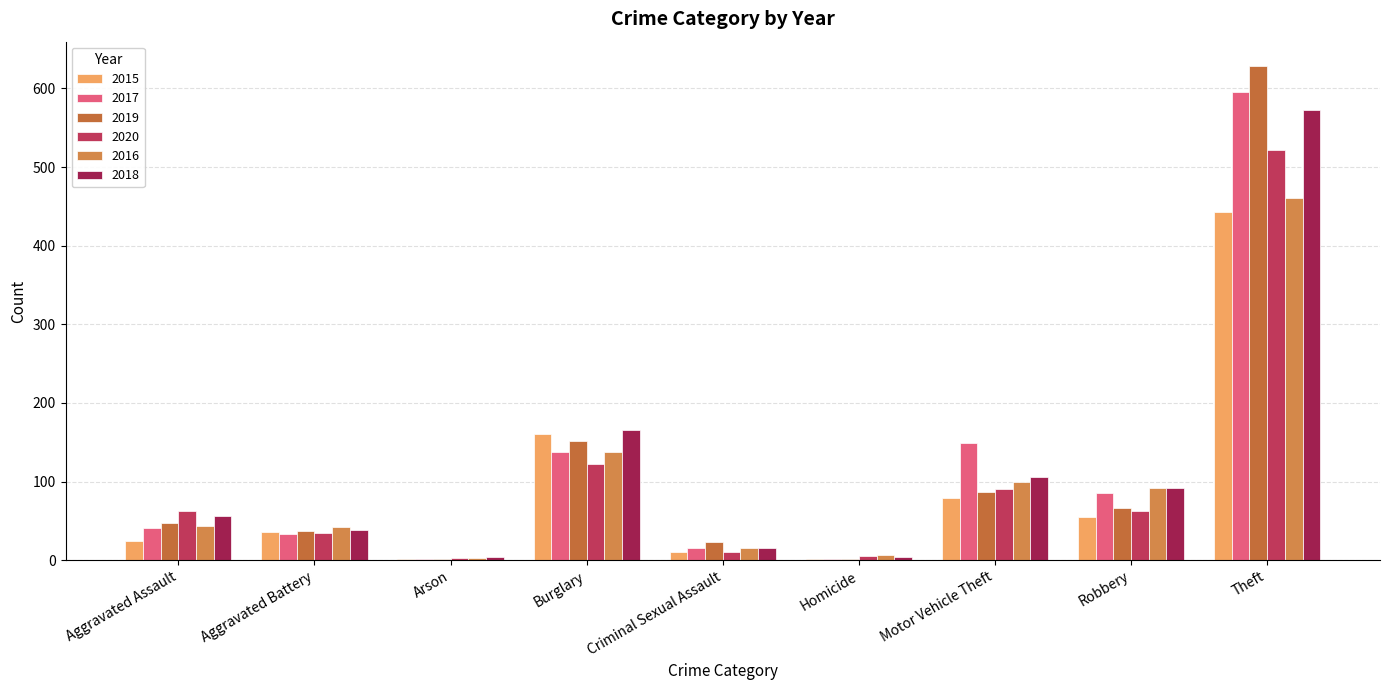

What are all the series names shown in the legend?

2015, 2017, 2019, 2020, 2016, 2018